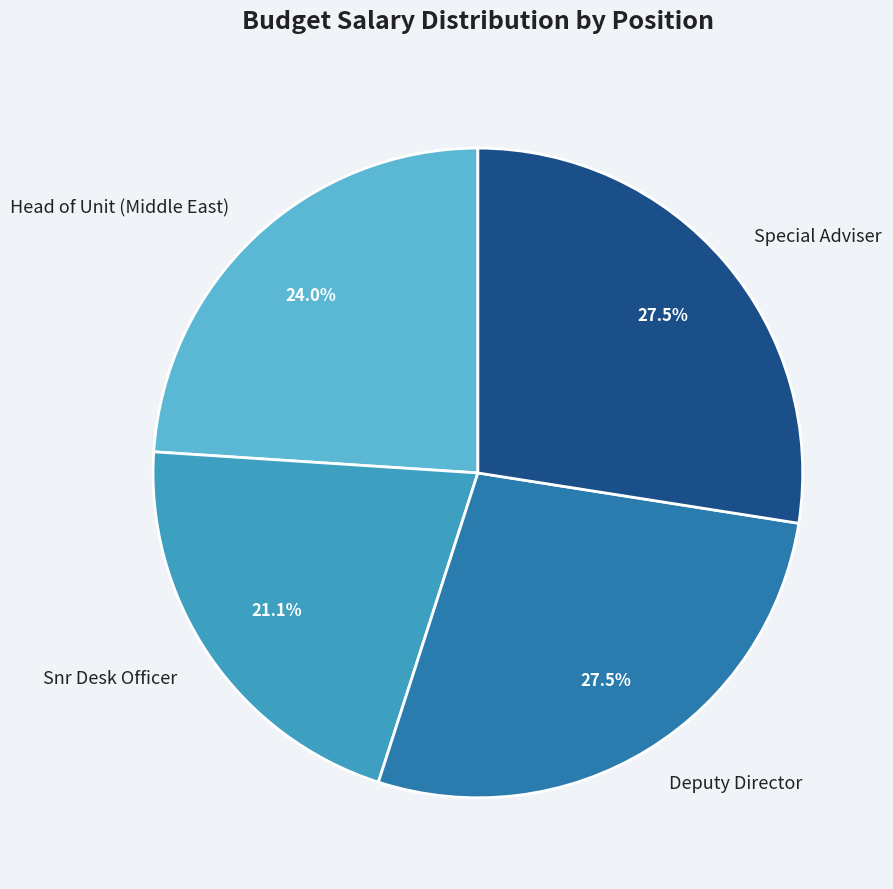

How much of the chart is everything except Head of Unit (Middle East)?

76.0%